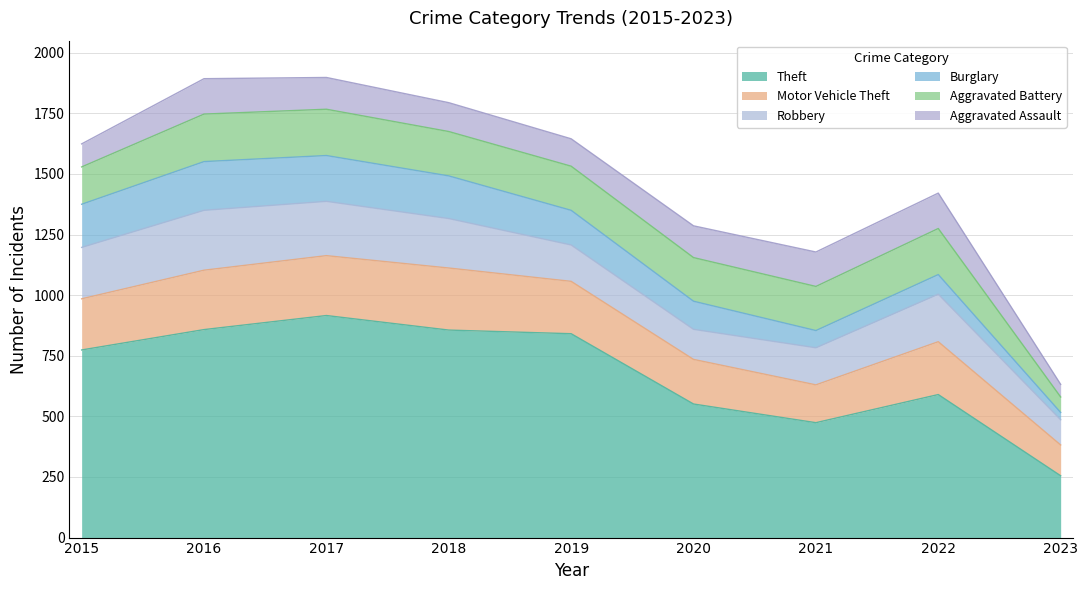

What is the sum of all Aggravated Assault values?

1075